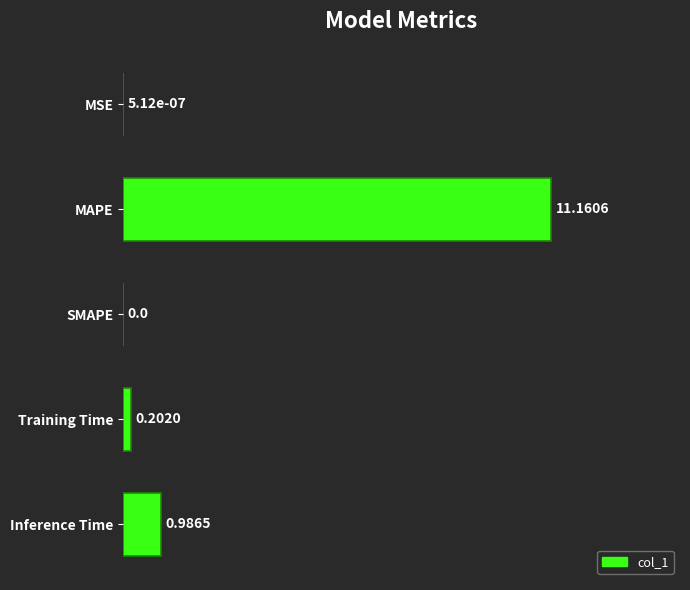

What is the sum of all values?

12.3